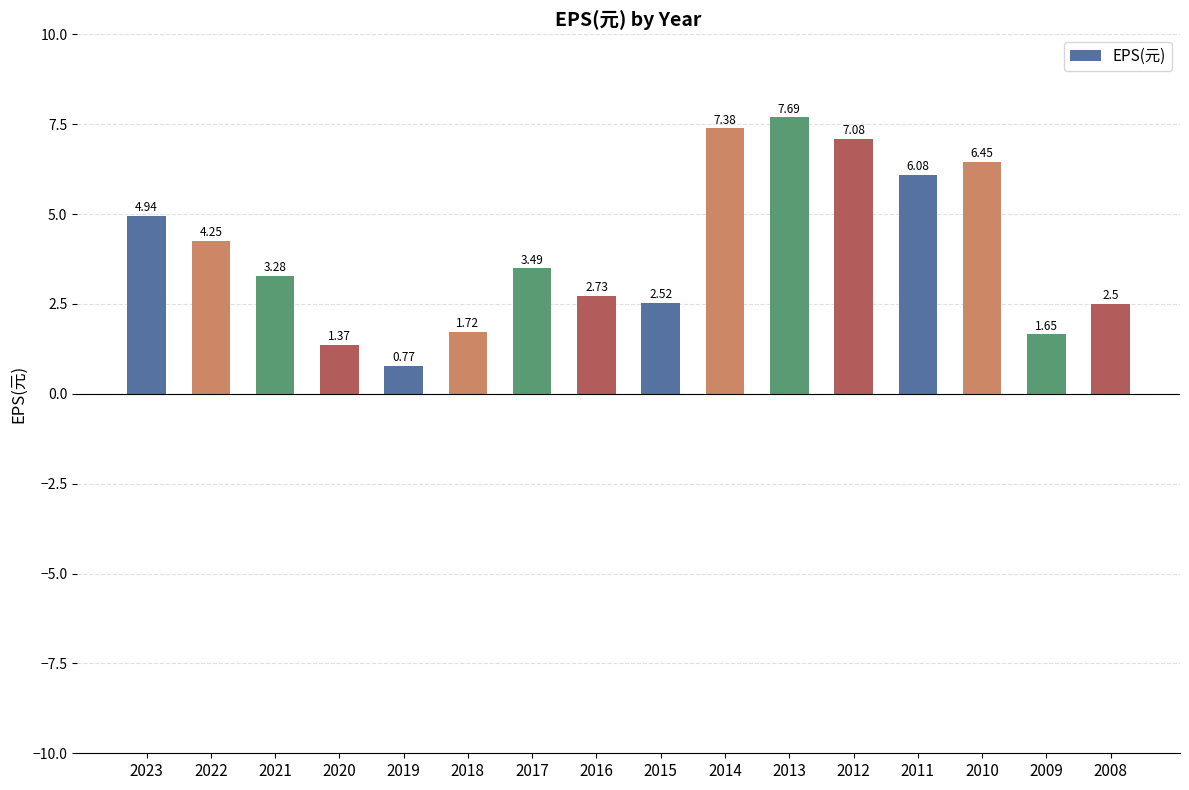

At which label is the value closest to 4?

2022